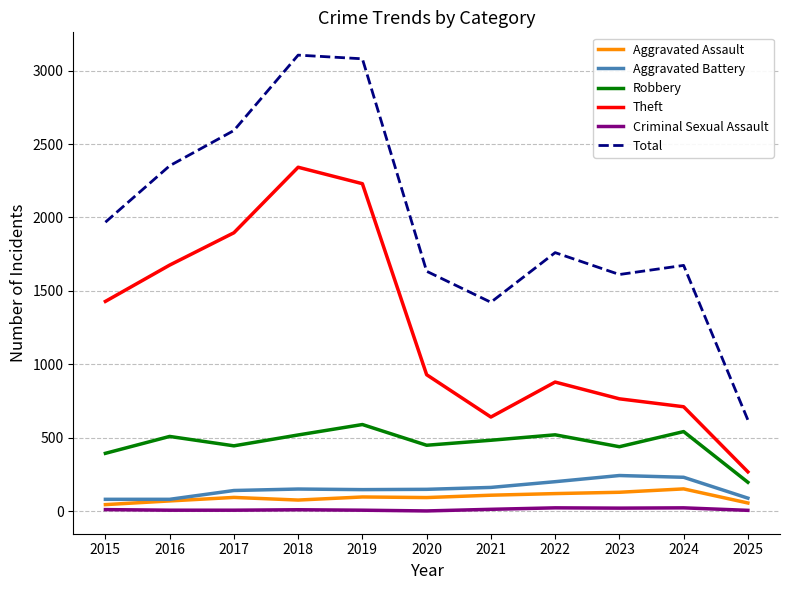

Rank the series at 2020 from lowest to highest value.

Criminal Sexual Assault, Aggravated Assault, Aggravated Battery, Robbery, Theft, Total